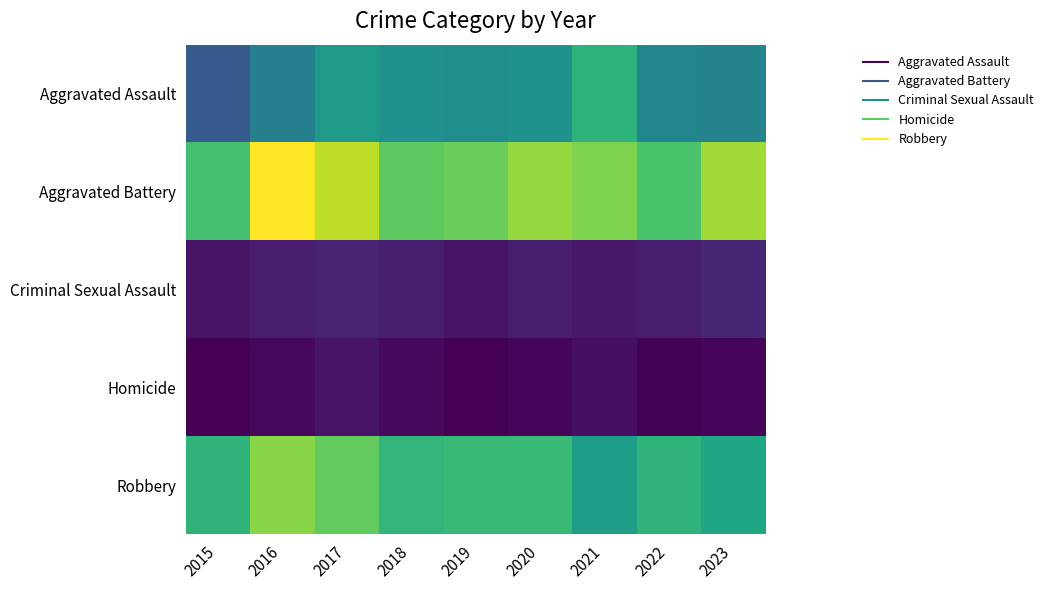

Reading right to left, extract all data points from this chart.

Aggravated Assault: 2023=109	2022=111	2021=153	2020=122	2019=119	2018=122	2017=130	2016=105	2015=72
Aggravated Battery: 2023=201	2022=169	2021=189	2020=197	2019=181	2018=177	2017=210	2016=232	2015=166
Criminal Sexual Assault: 2023=33	2022=26	2021=24	2020=28	2019=21	2018=28	2017=30	2016=26	2015=21
Homicide: 2023=13	2022=10	2021=18	2020=12	2019=9	2018=15	2017=22	2016=14	2015=9
Robbery: 2023=140	2022=154	2021=134	2020=160	2019=160	2018=156	2017=178	2016=192	2015=154